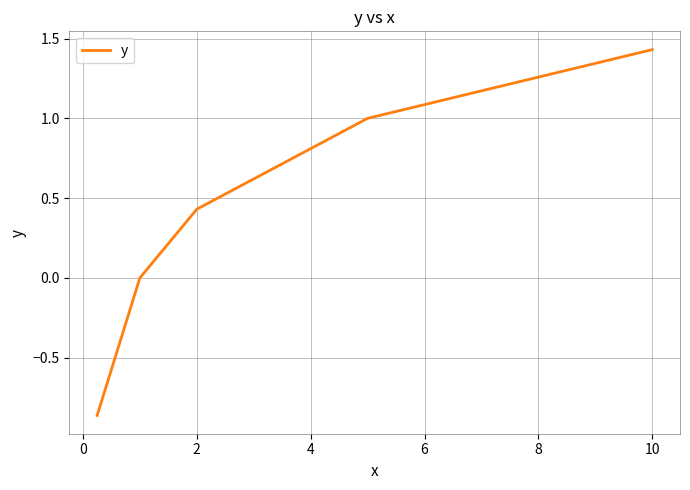

What is the difference between the maximum and minimum values?

2.3